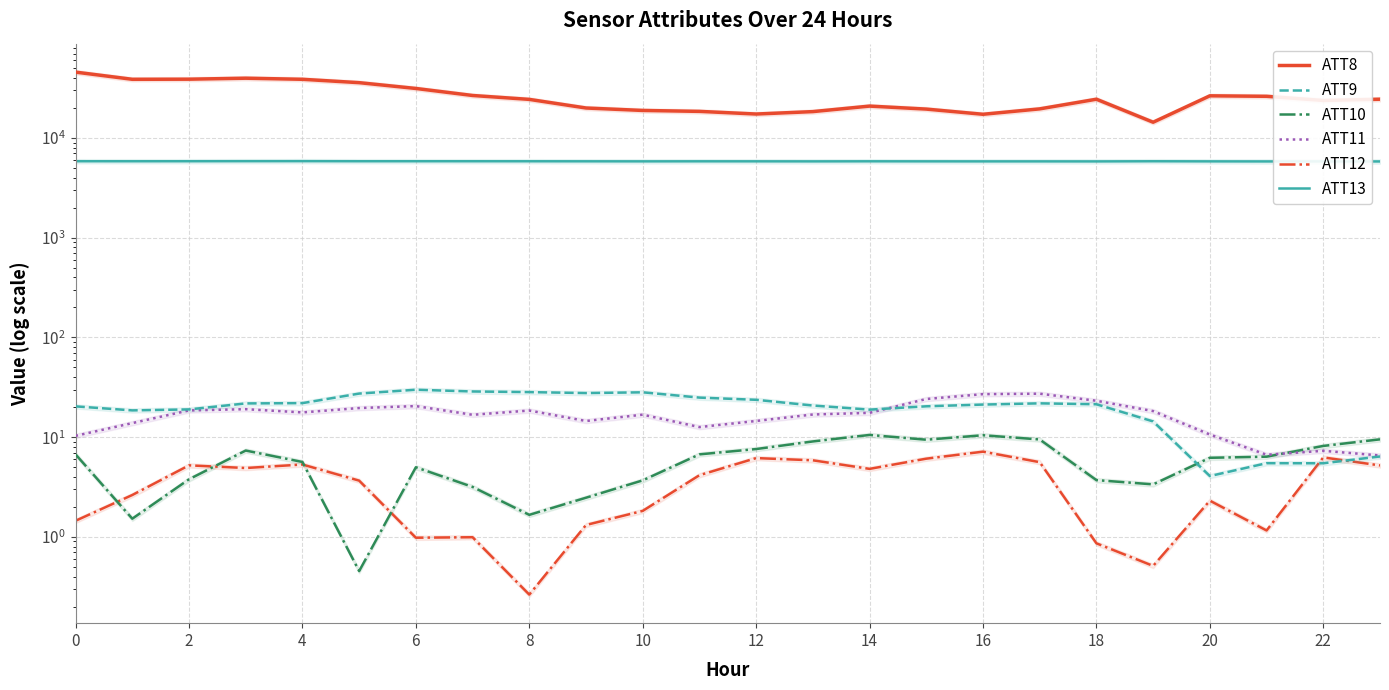

Reading left to right, transcribe all the data shown in this chart.

ATT8: 45800.0	38800.0	38900.0	39800.0	38800.0	35900.0	31400.0	26700.0	24400.0	20000.0	18900.0	18500.0	17400.0	18400.0	20900.0	19500.0	17300.0	19600.0	24500.0	14400.0	26500.0	26200.0	23800.0	24500.0
ATT9: 20.4	18.6	19.0	21.8	22.0	27.4	29.9	28.7	28.3	27.7	28.2	24.9	23.7	20.8	18.9	20.4	21.2	21.8	21.4	14.4	4.1	5.5	5.5	6.4
ATT10: 6.7	1.5	3.8	7.3	5.6	0.5	5.0	3.2	1.7	2.5	3.7	6.7	7.6	9.1	10.5	9.4	10.5	9.5	3.7	3.4	6.2	6.4	8.2	9.5
ATT11: 10.3	13.8	18.6	19.1	17.7	19.6	20.5	16.8	18.5	14.5	16.8	12.6	14.5	16.9	17.5	24.1	27.0	27.3	23.2	18.3	10.6	6.7	7.3	6.6
ATT12: 1.5	2.6	5.2	4.9	5.3	3.7	1.0	1.0	0.3	1.3	1.8	4.2	6.2	5.9	4.8	6.1	7.2	5.6	0.9	0.5	2.3	1.2	6.3	5.2
ATT13: 5849.4	5846.3	5849.2	5856.0	5859.4	5848.5	5848.9	5847.3	5844.6	5838.8	5833.5	5838.8	5837.0	5831.7	5839.8	5834.6	5830.3	5831.1	5827.6	5846.1	5831.9	5824.5	5825.1	5821.4